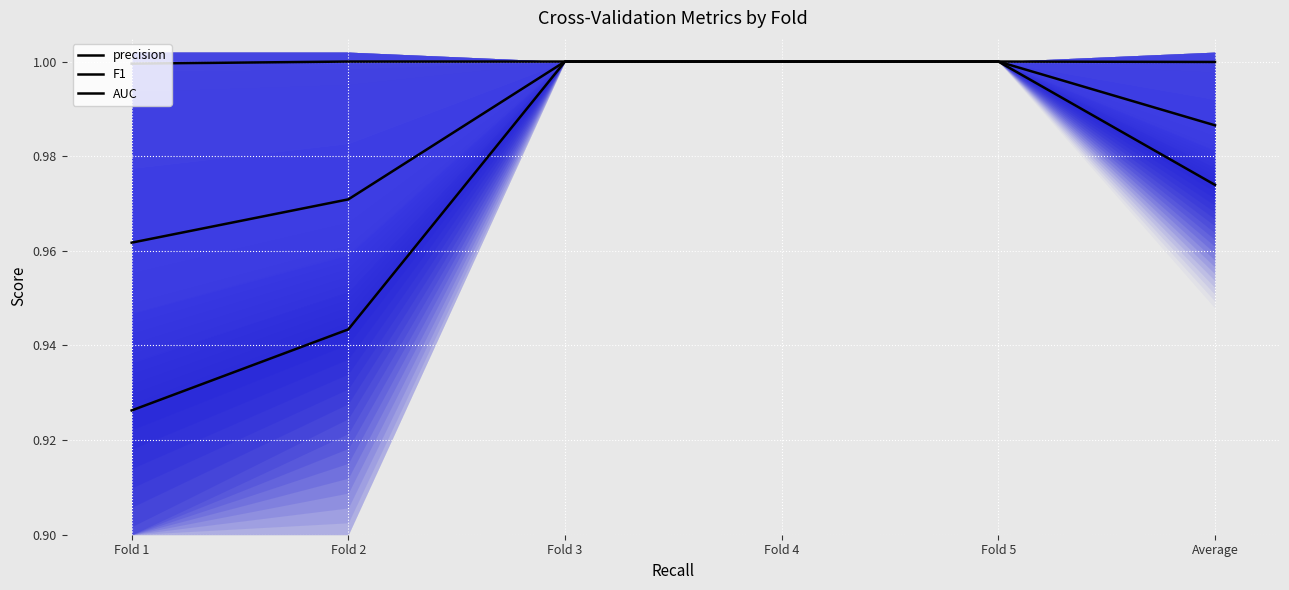

What position from the right is Fold 4?

3